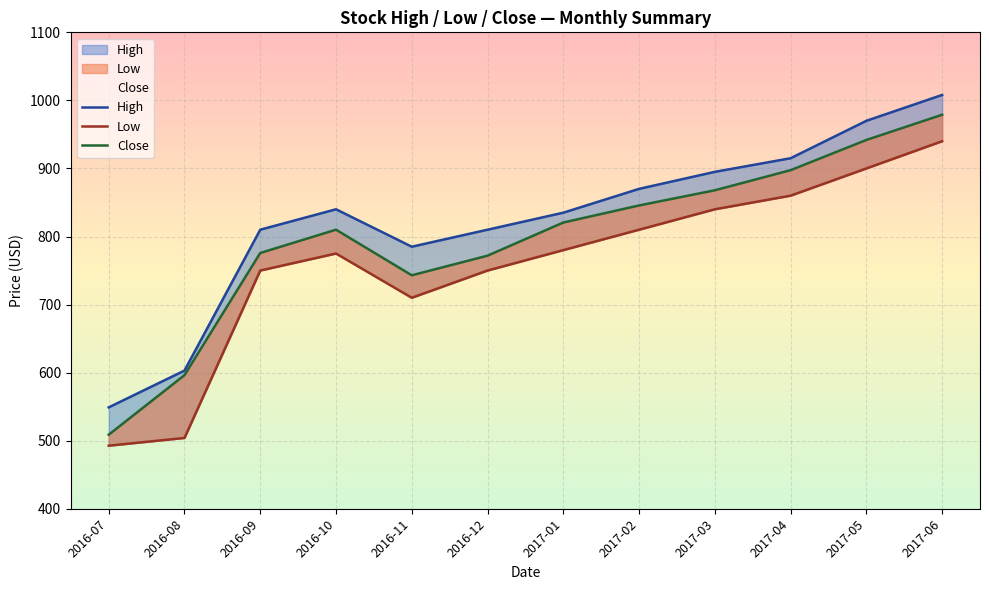

Where is the first local minimum for High?

2016-11